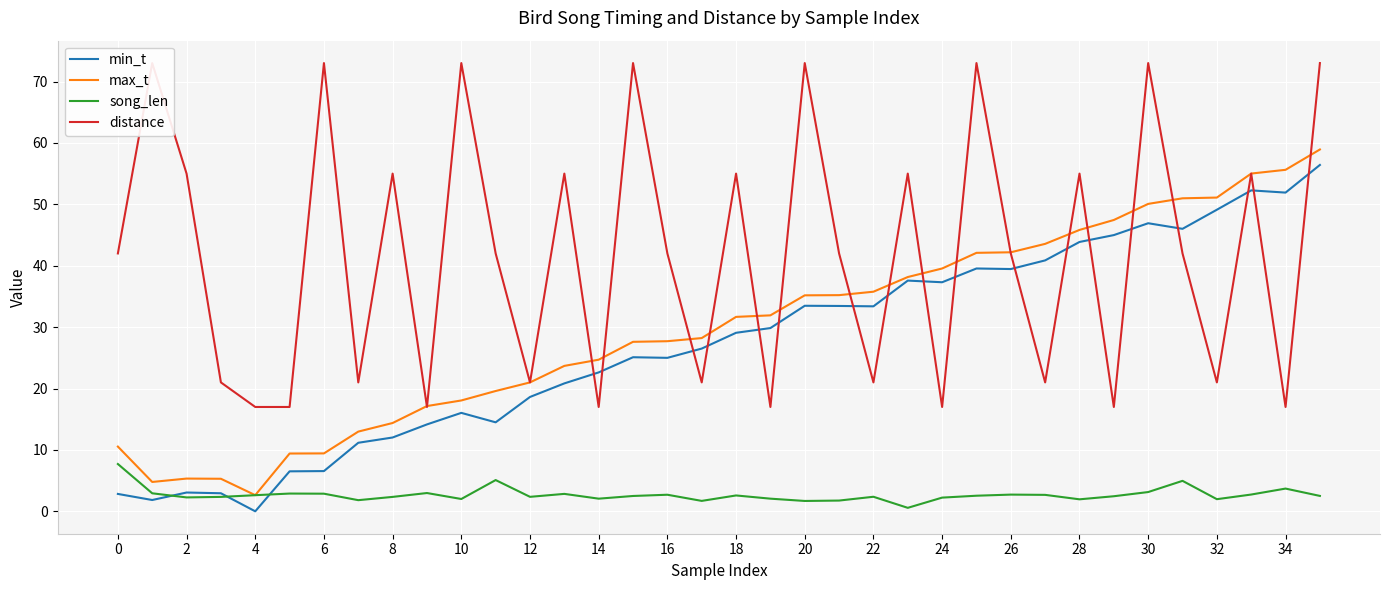

The value of distance at 19 is 29.7. True or false?

False